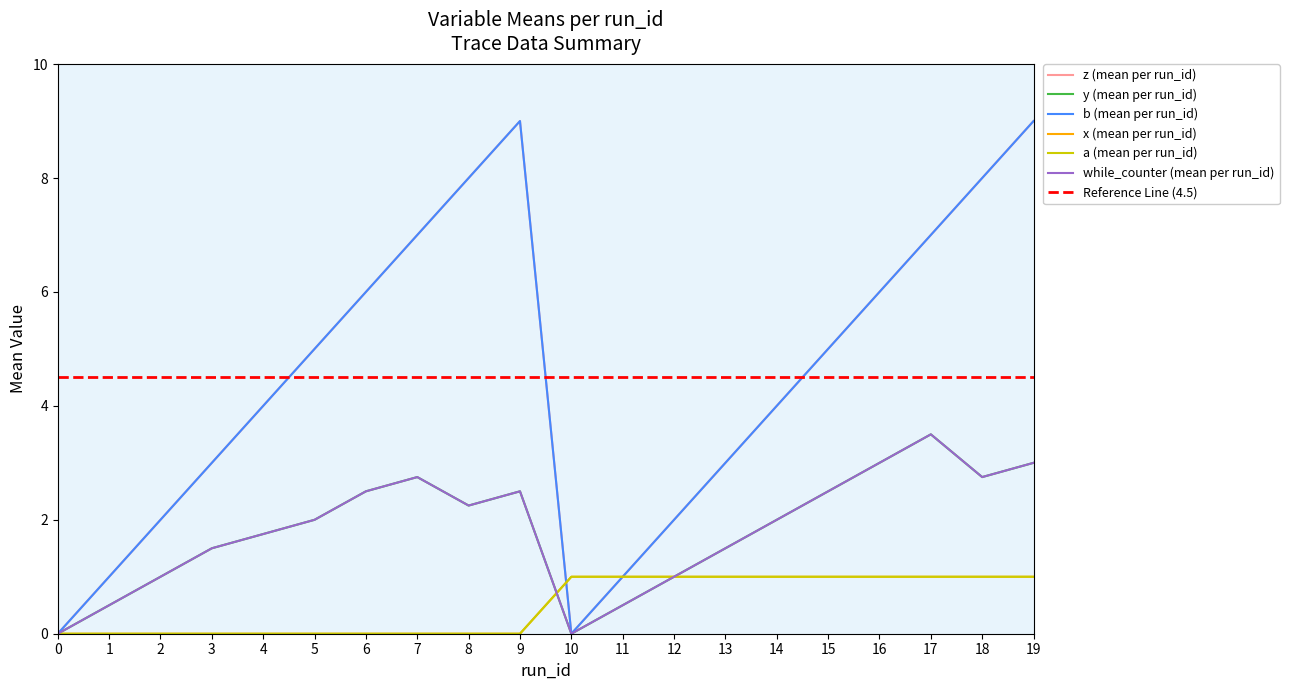

What value does the y (mean per run_id) series have at 13?

1.5